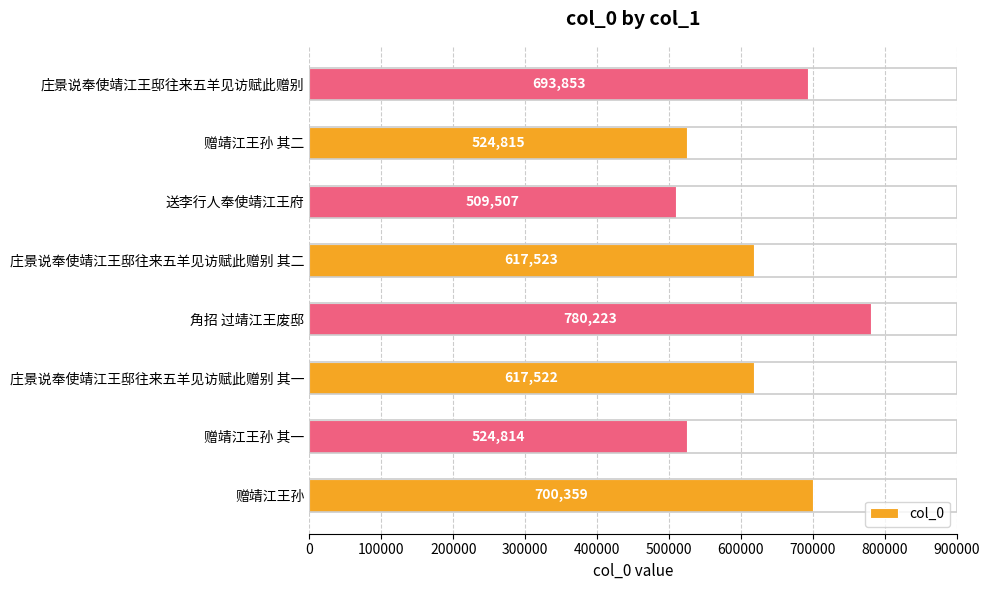

List the labels in order of value, smallest first.

送李行人奉使靖江王府, 赠靖江王孙 其一, 赠靖江王孙 其二, 庄景说奉使靖江王邸往来五羊见访赋此赠别 其一, 庄景说奉使靖江王邸往来五羊见访赋此赠别 其二, 庄景说奉使靖江王邸往来五羊见访赋此赠别, 赠靖江王孙, 角招 过靖江王废邸